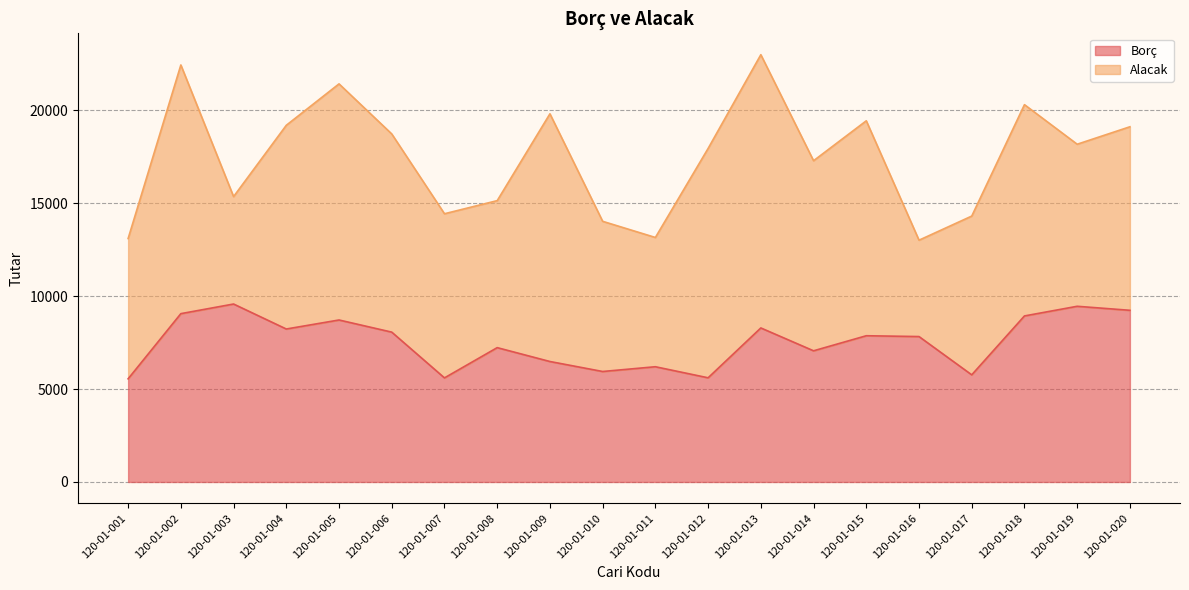

Is it true that the value at 120-01-003 is 17186?

False